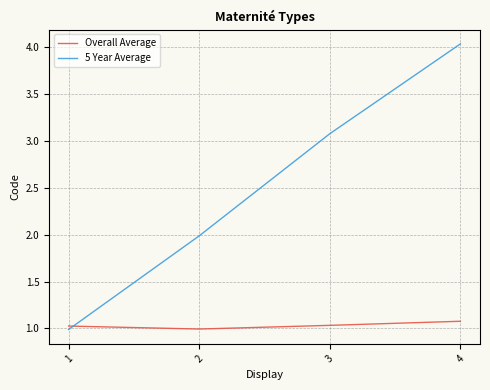

What is the total value across all series at 4?

5.1